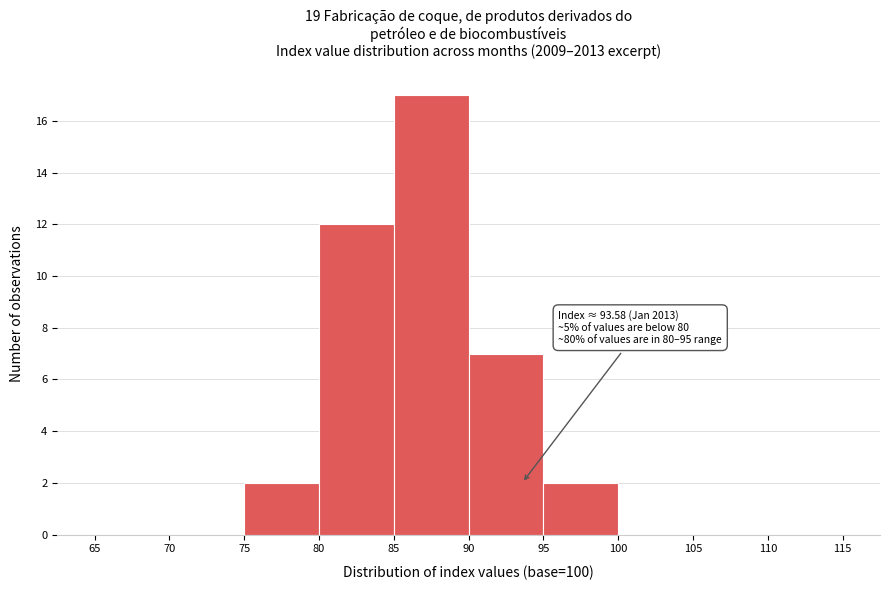

Over which range of the x-axis is the bar tallest?

85 to 90